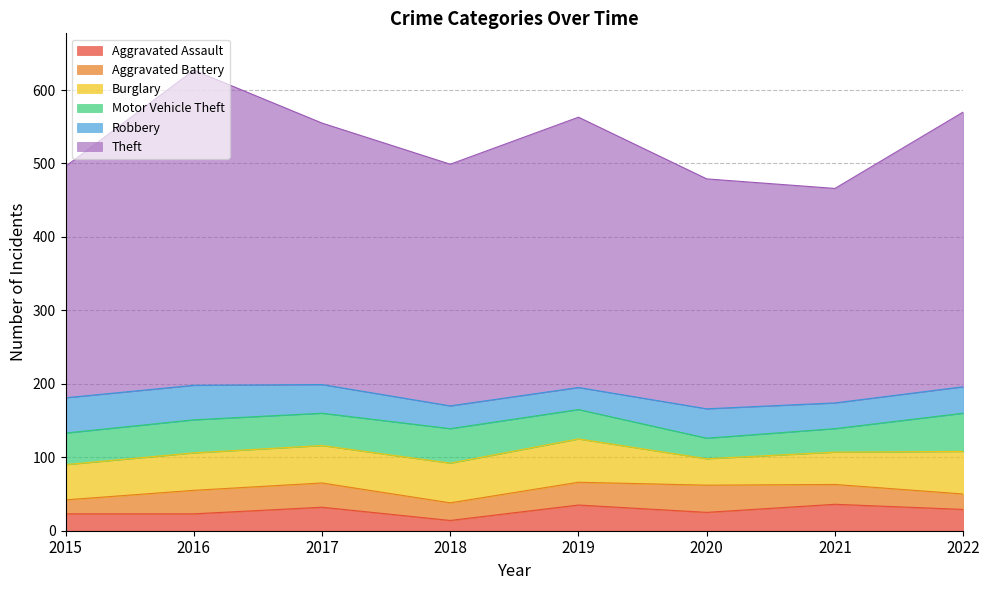

Reading left to right, extract all data points from this chart.

Aggravated Assault: 23	23	32	14	35	25	36	29
Aggravated Battery: 19	32	33	24	31	37	27	21
Burglary: 48	51	51	54	59	36	44	58
Motor Vehicle Theft: 43	45	44	47	40	28	32	52
Robbery: 48	47	39	31	30	40	35	36
Theft: 315	429	356	329	368	313	292	374